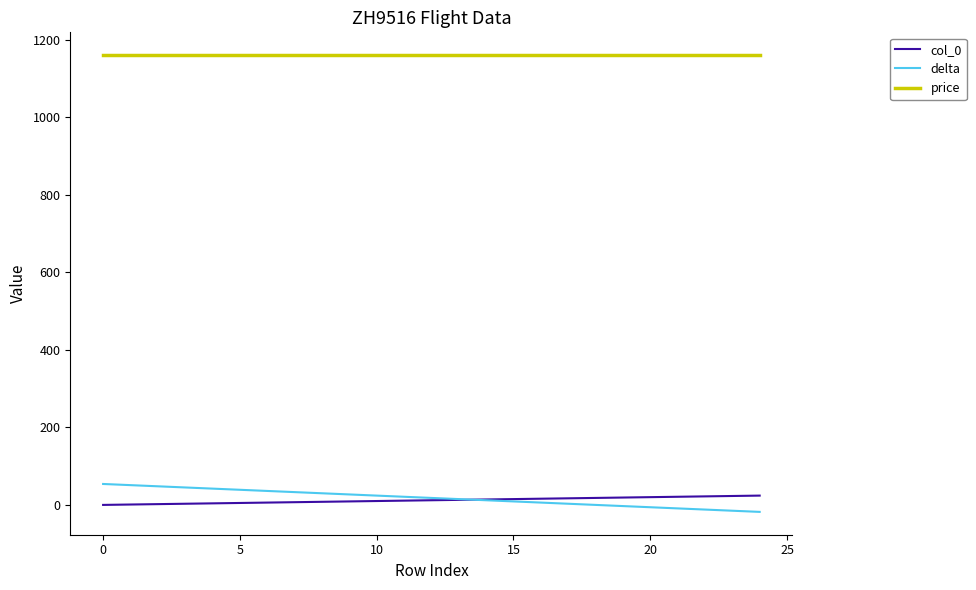

What is the highest value of the price series?

1160